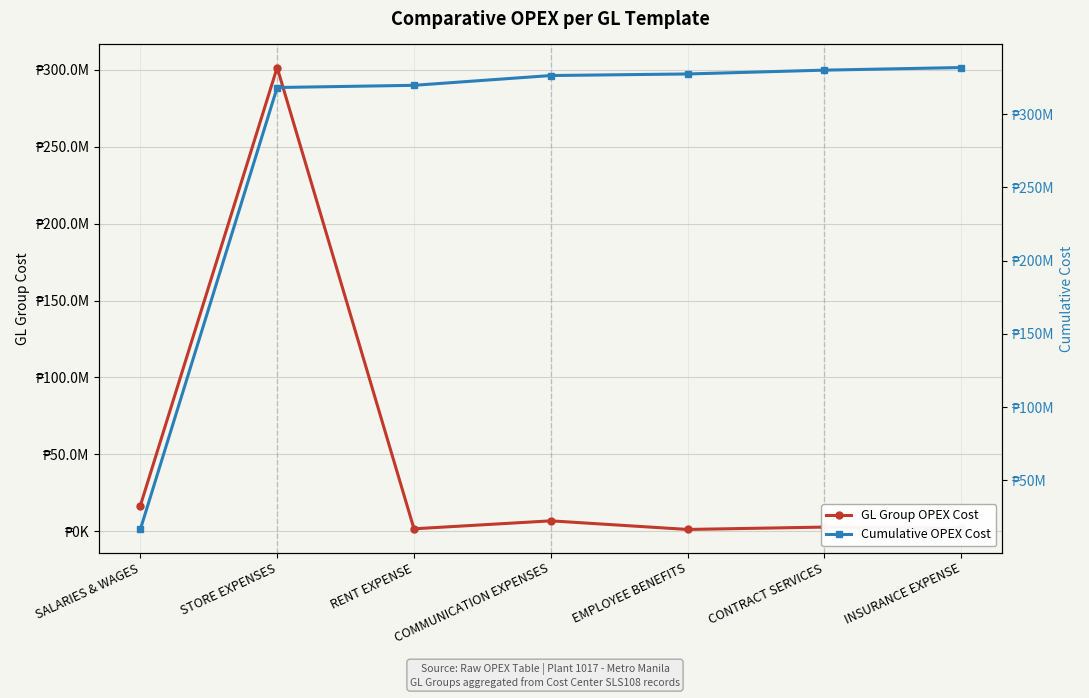

Is the value of GL Group OPEX Cost at SALARIES & WAGES greater than the value of Cumulative OPEX Cost at INSURANCE EXPENSE?

No